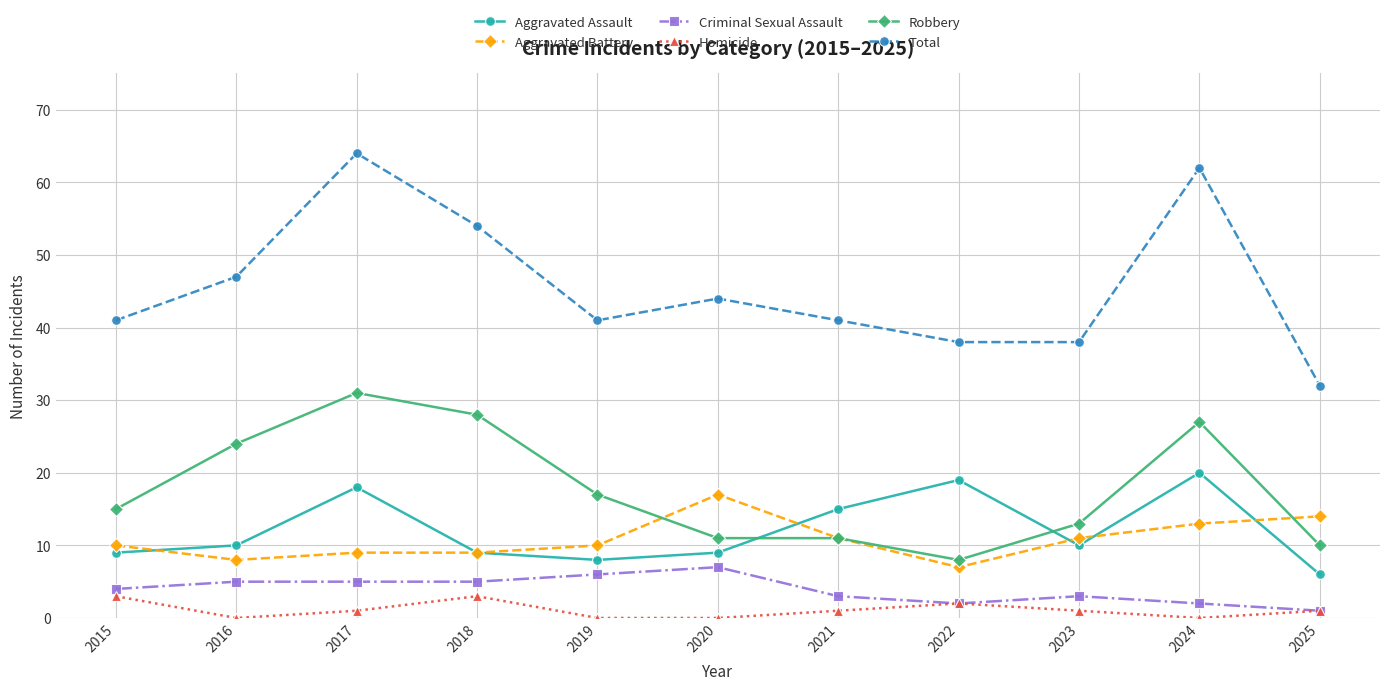

True or false: Robbery and Criminal Sexual Assault intersect in this chart.

False